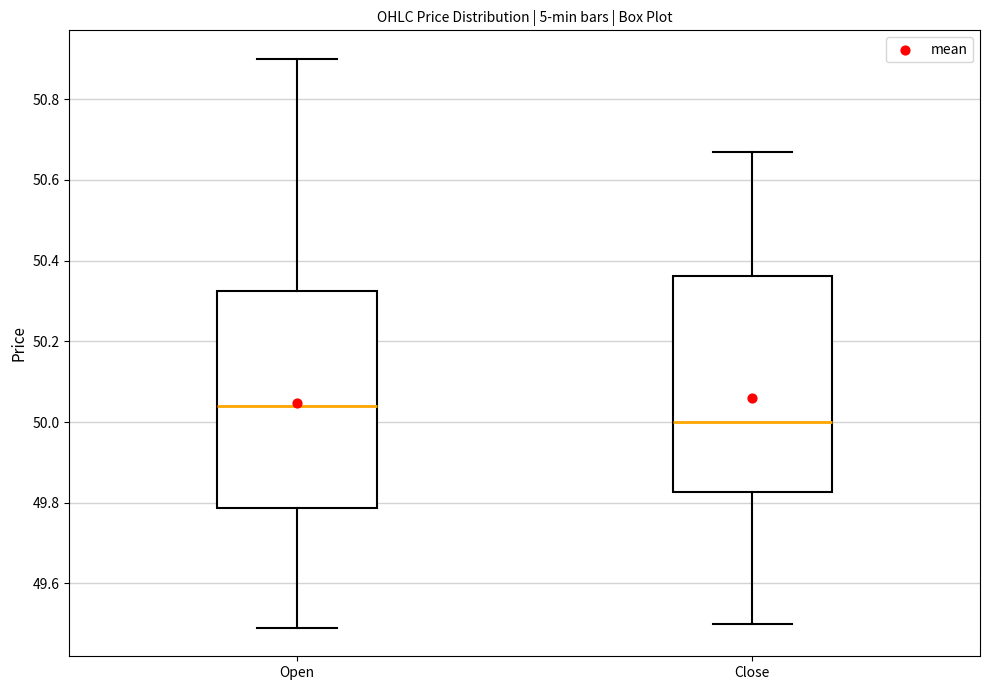

Reading left to right, transcribe this box plot: for each box, give where its median line is, the range the box spans, and where its two whiskers end, as read against the y-axis. The values are not printed on the chart, so give them approximately, as read against the axis.

Open: median 50.04, box 49.78 to 50.32, whiskers 49.50 to 50.90
Close: median 50.00, box 49.82 to 50.36, whiskers 49.50 to 50.66